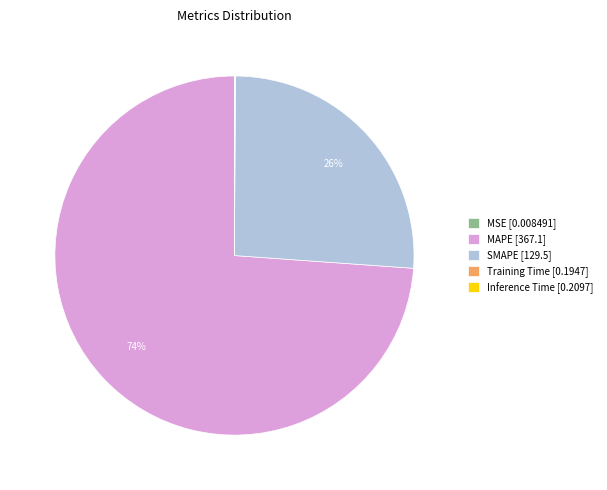

To the nearest percent, what is the average slice percentage?

20%